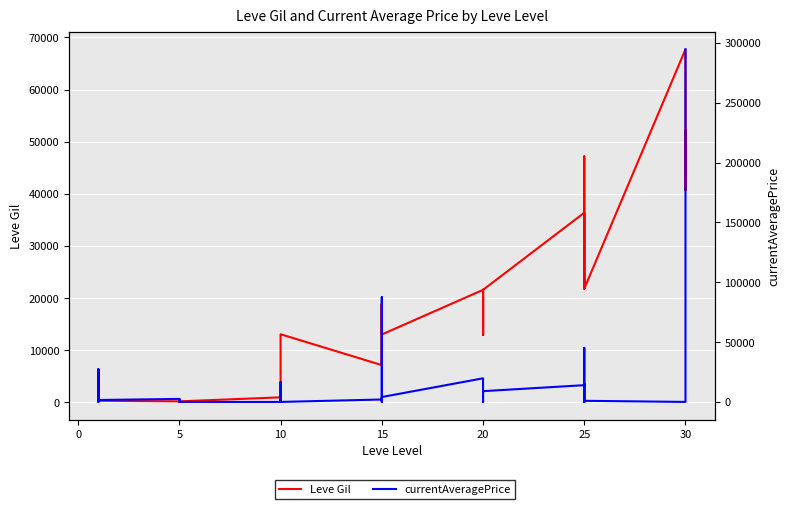

What is the maximum value shown in the chart?

294684.0